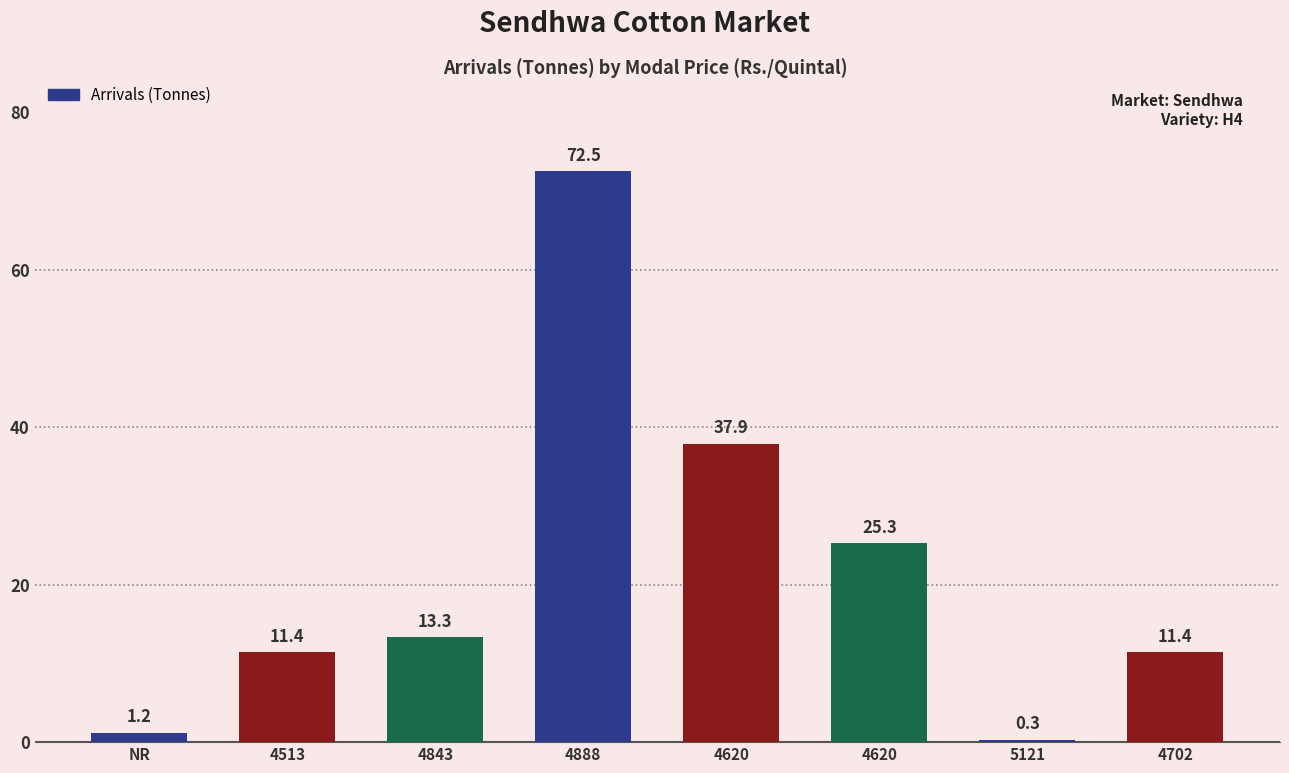

How many data points are less than 13?

4